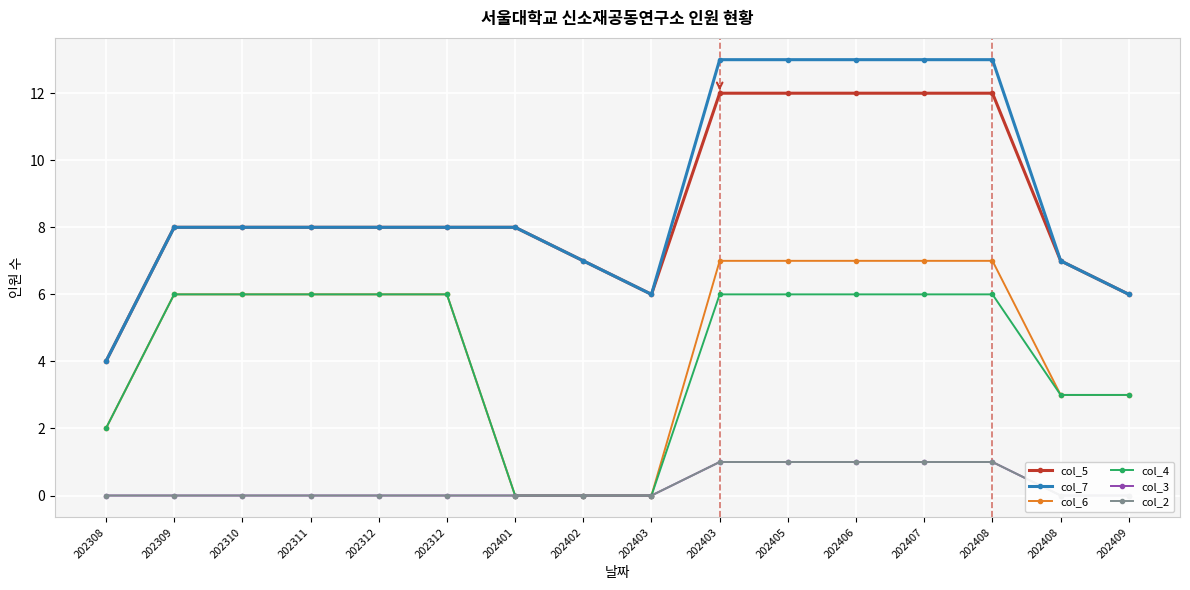

Count the number of data series in this chart.

6